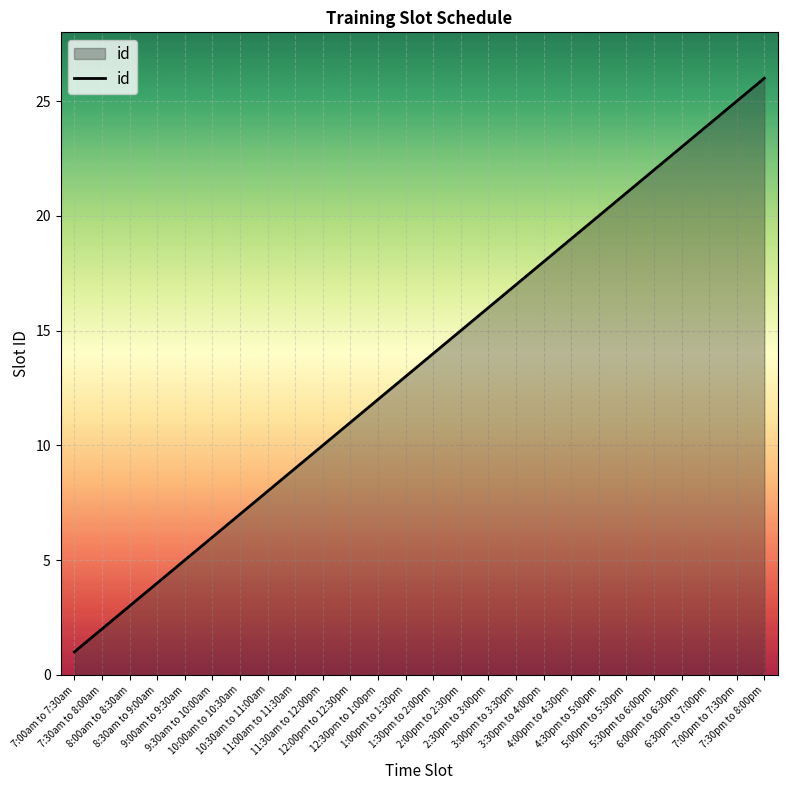

What value does the data have at 12:30pm to 1:00pm, to the nearest 5?

10